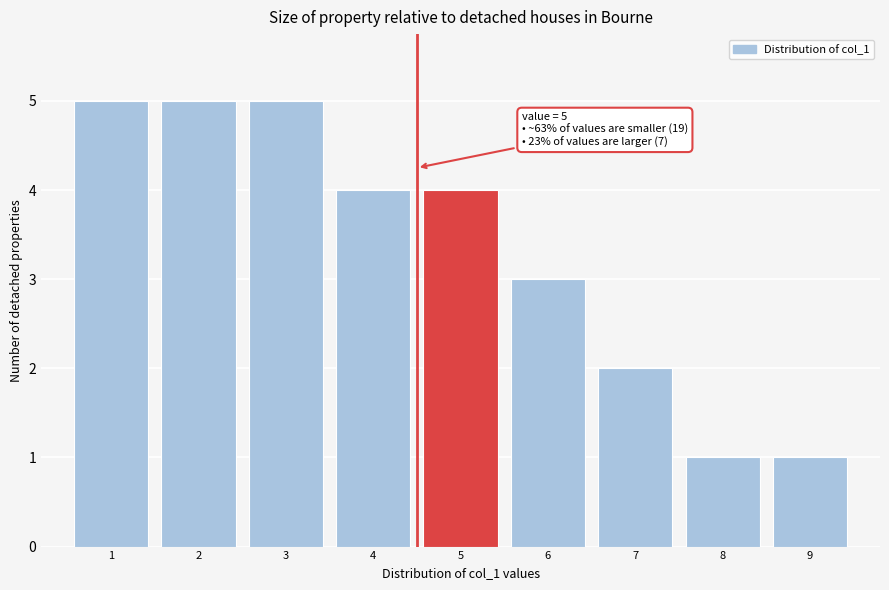

Reading left to right, extract all data points from this chart.

1=5	2=5	3=5	4=4	5=4	6=3	7=2	8=1	9=1